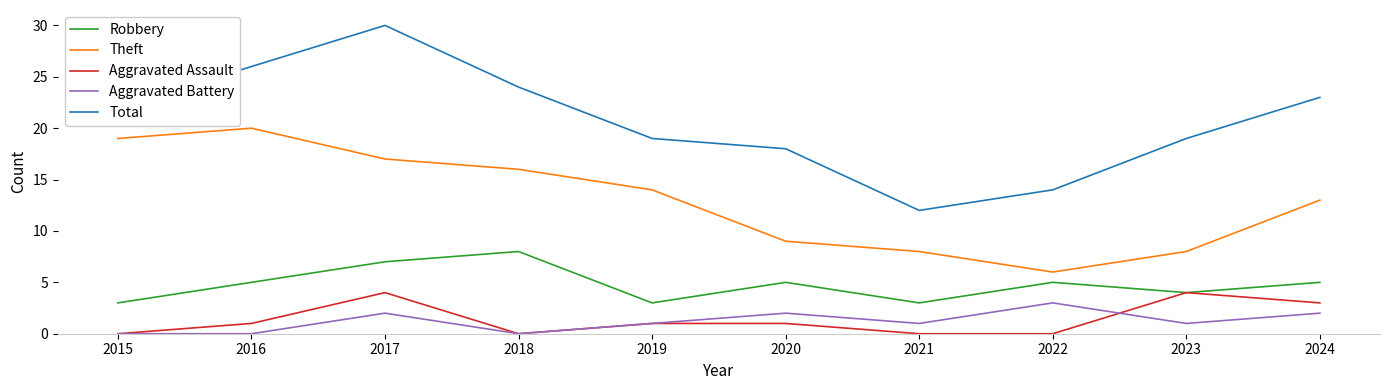

Reading left to right, what are all the values shown in this chart?

Robbery: 3	5	7	8	3	5	3	5	4	5
Theft: 19	20	17	16	14	9	8	6	8	13
Aggravated Assault: 0	1	4	0	1	1	0	0	4	3
Aggravated Battery: 0	0	2	0	1	2	1	3	1	2
Total: 22	26	30	24	19	18	12	14	19	23